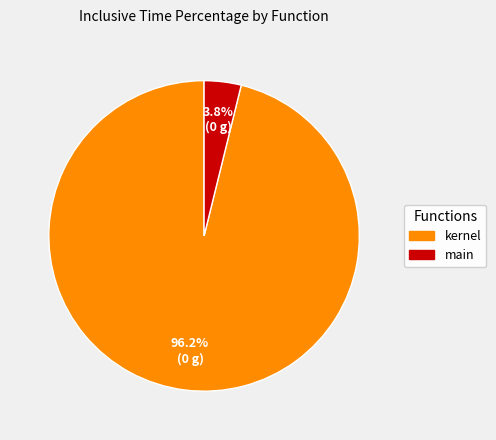

How many slices are in this pie chart?

2